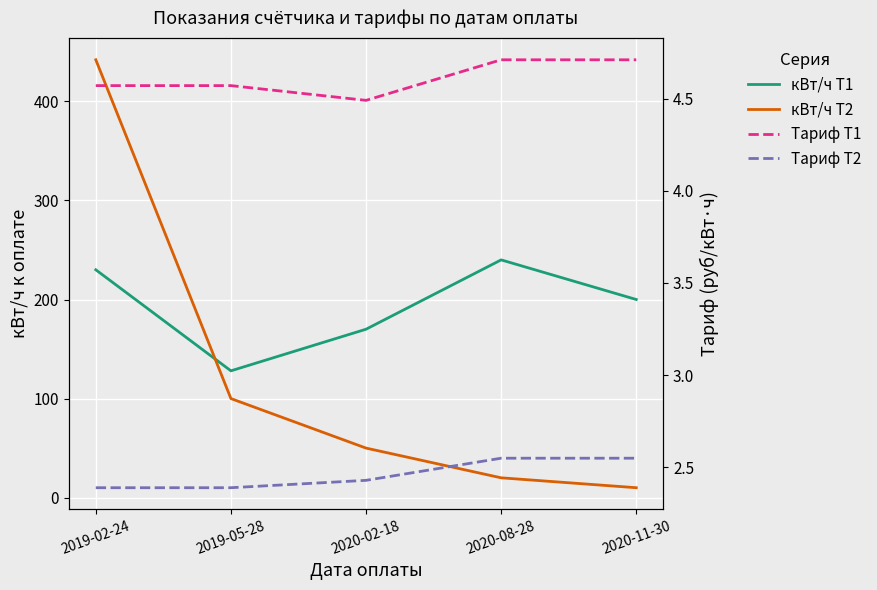

At how many categories does at least one series exceed 223?

2